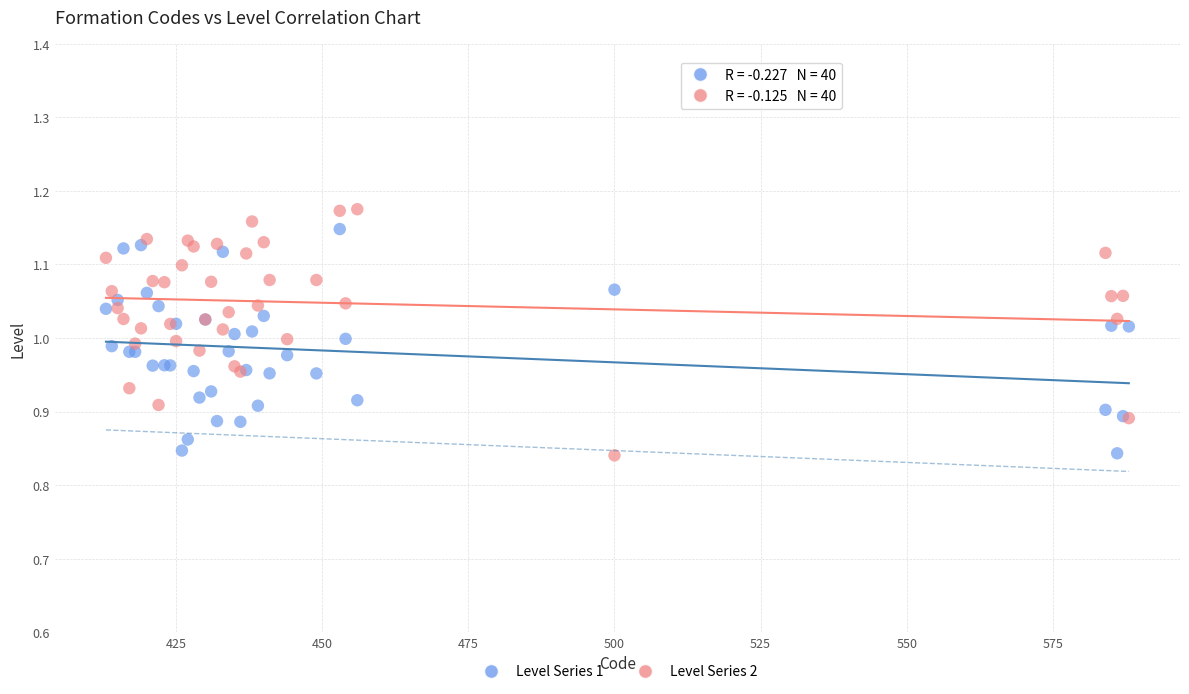

What are all the series names shown in the legend?

Level Series 1, Level Series 2